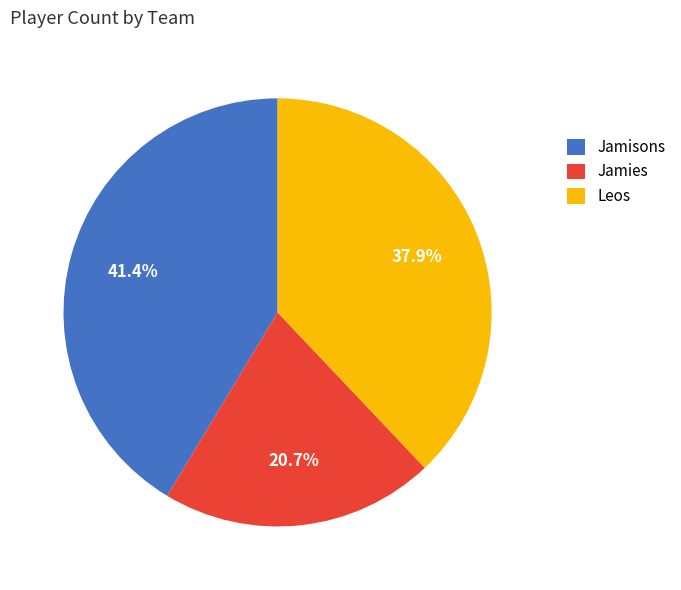

Does any single category account for the majority?

No